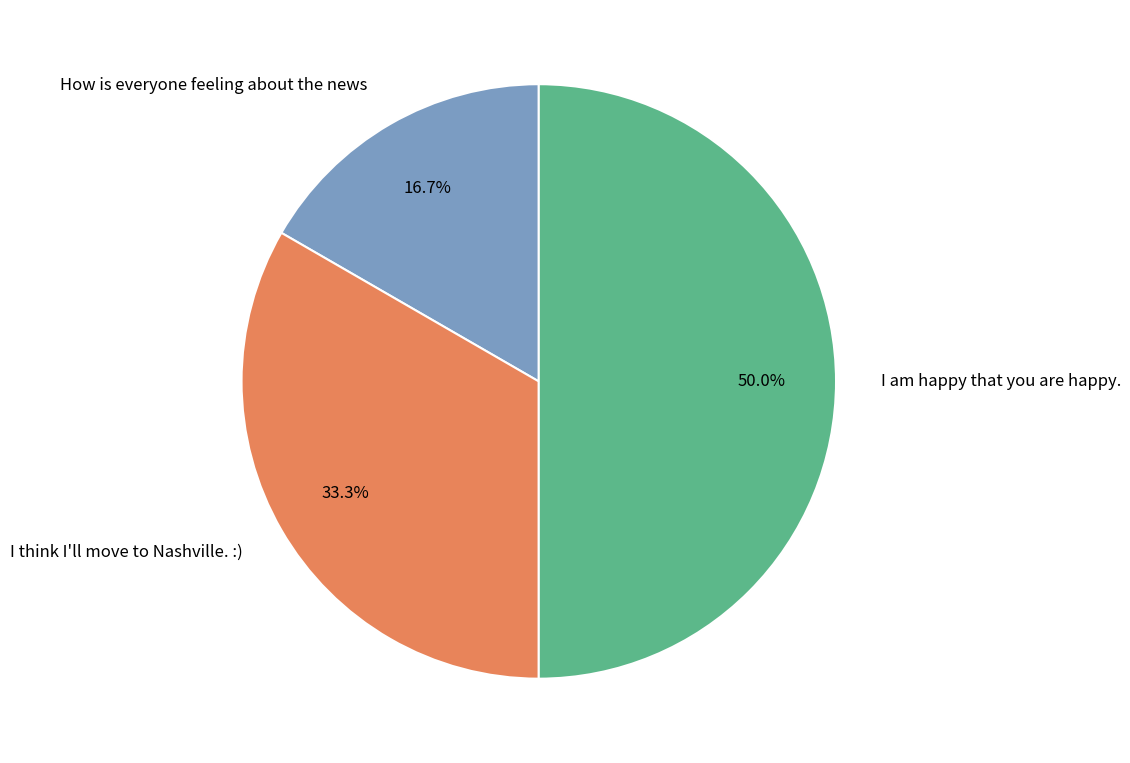

Rank the categories by value from highest to lowest.

I am happy that you are happy., I think I'll move to Nashville. :), How is everyone feeling about the news